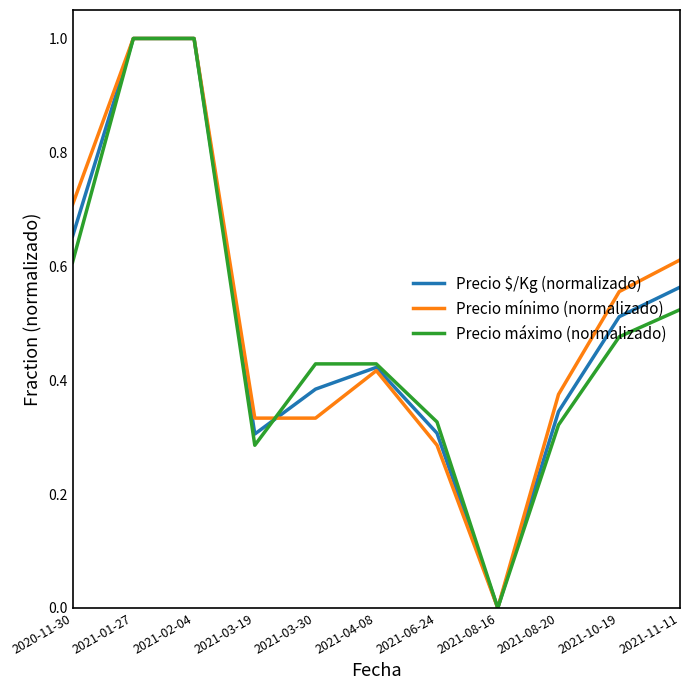

Where is Precio máximo (normalizado) nearest to the value 0?

2021-08-16